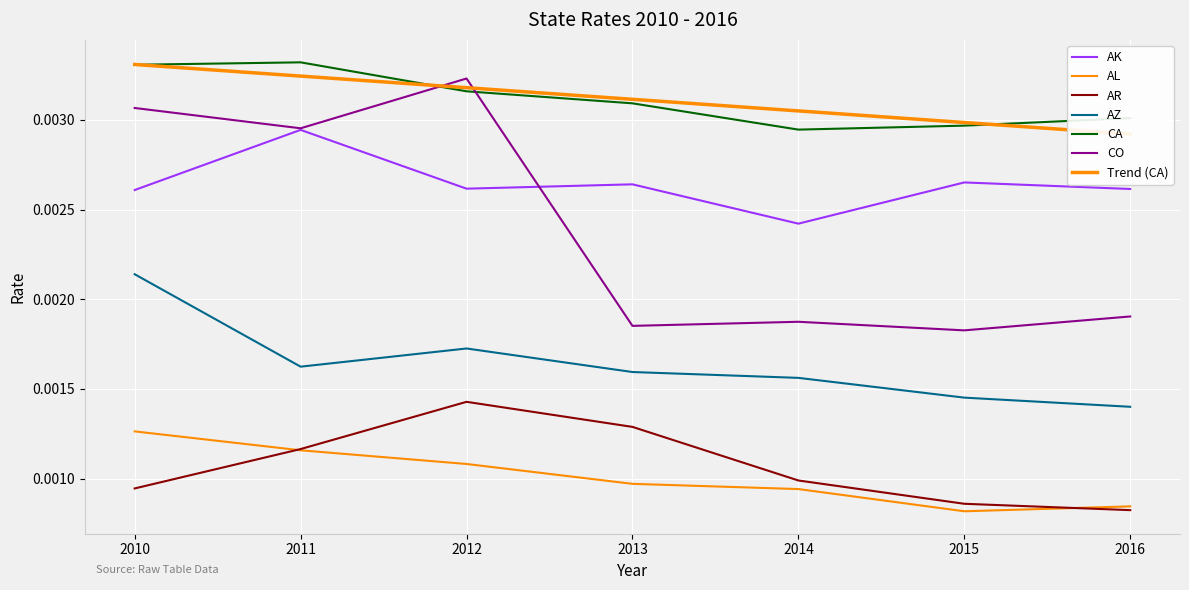

Which series has the largest range (max minus min)?

CO